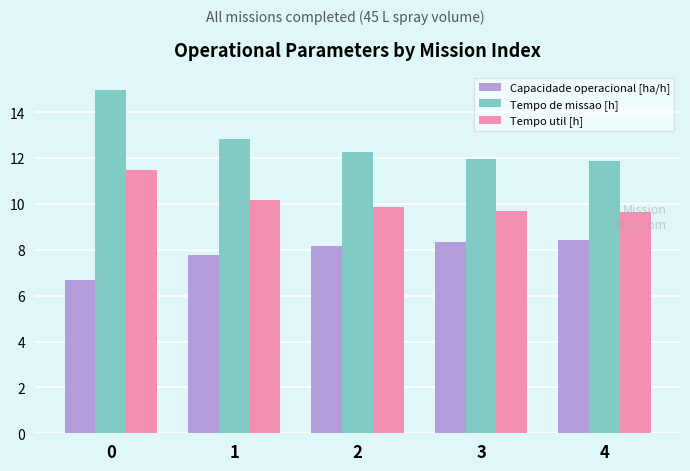

At 2, list the series in order from smallest to largest.

Capacidade operacional [ha/h], Tempo util [h], Tempo de missao [h]